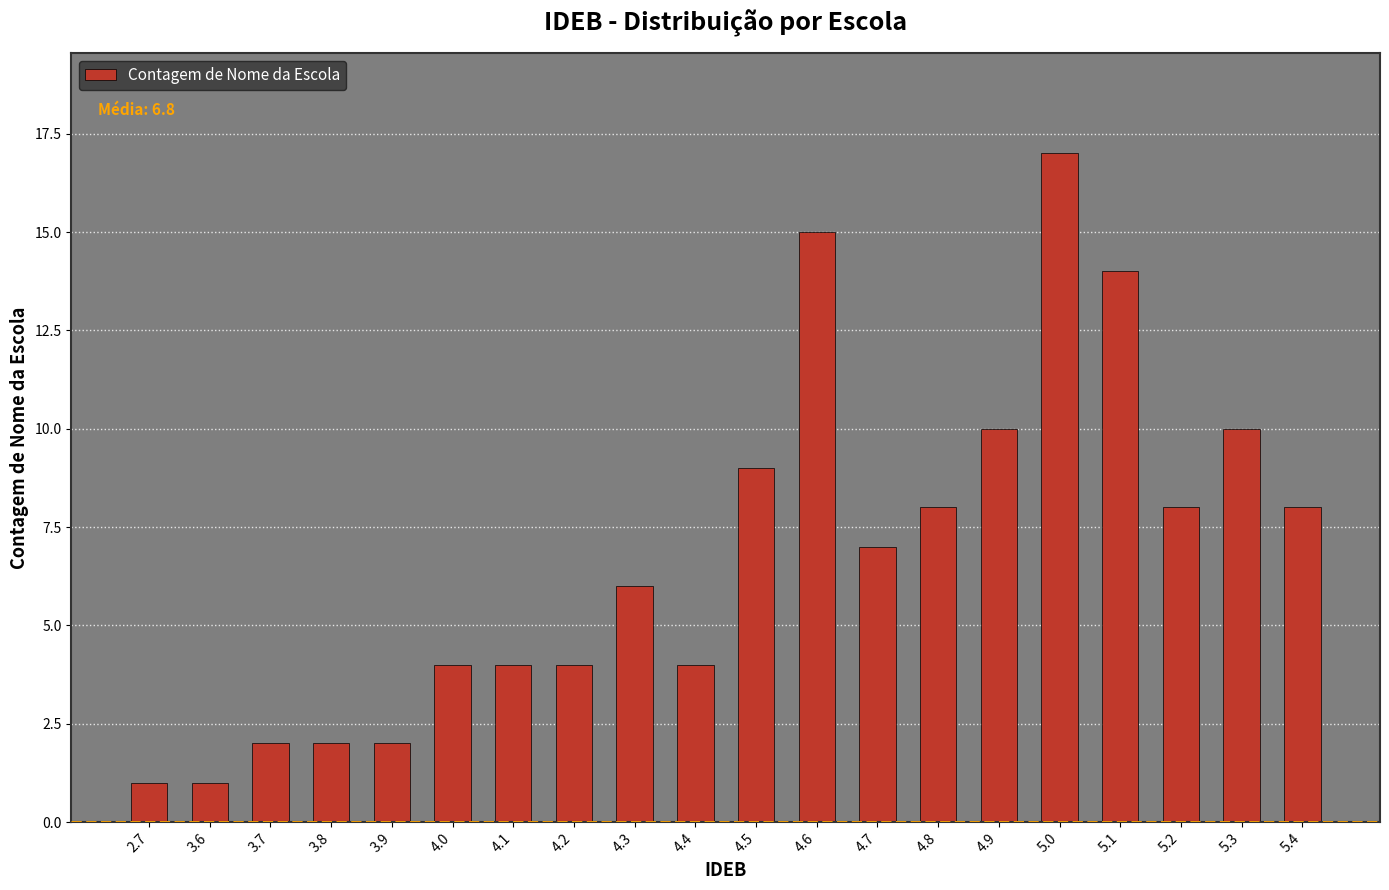

Reading left to right, transcribe all the data shown in this chart.

1	1	2	2	2	4	4	4	6	4	9	15	7	8	10	17	14	8	10	8